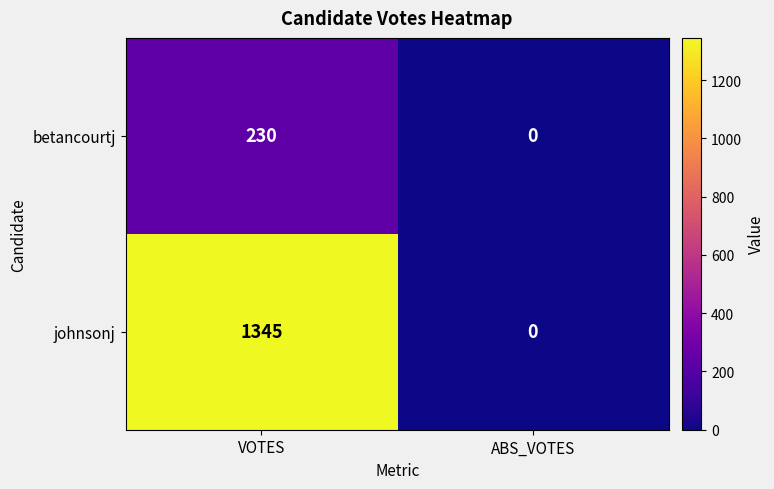

Is the value of betancourtj at VOTES greater than the value of johnsonj at VOTES?

No